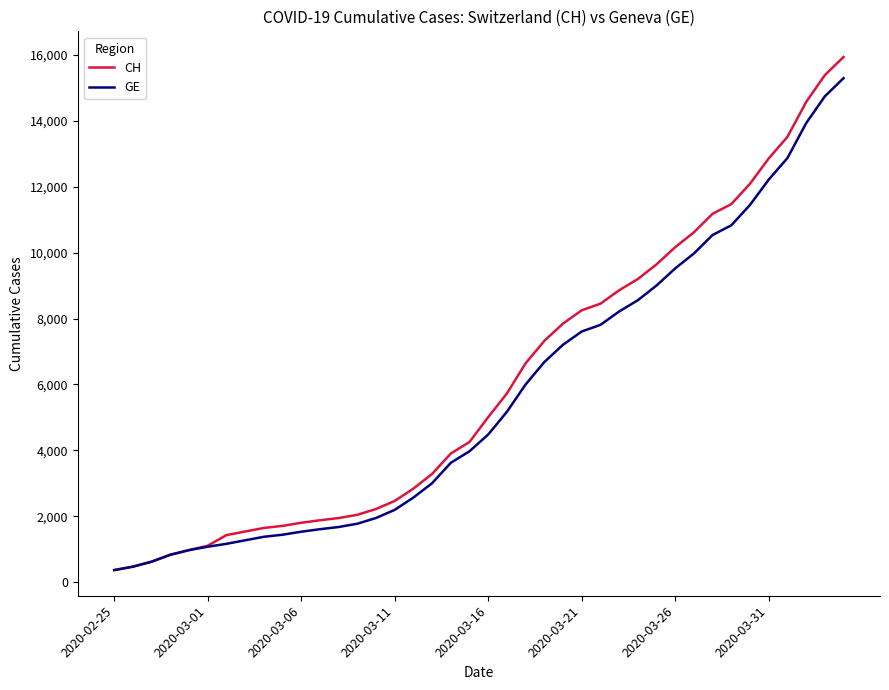

What is the maximum value for CH?

15926